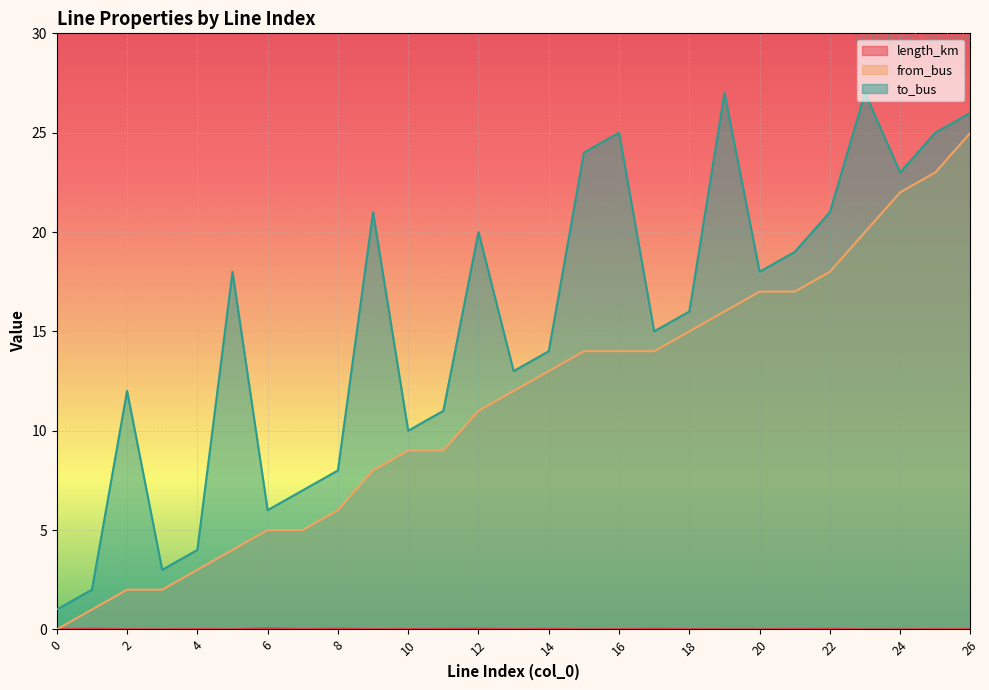

True or false: to_bus and length_km cross at least once.

False